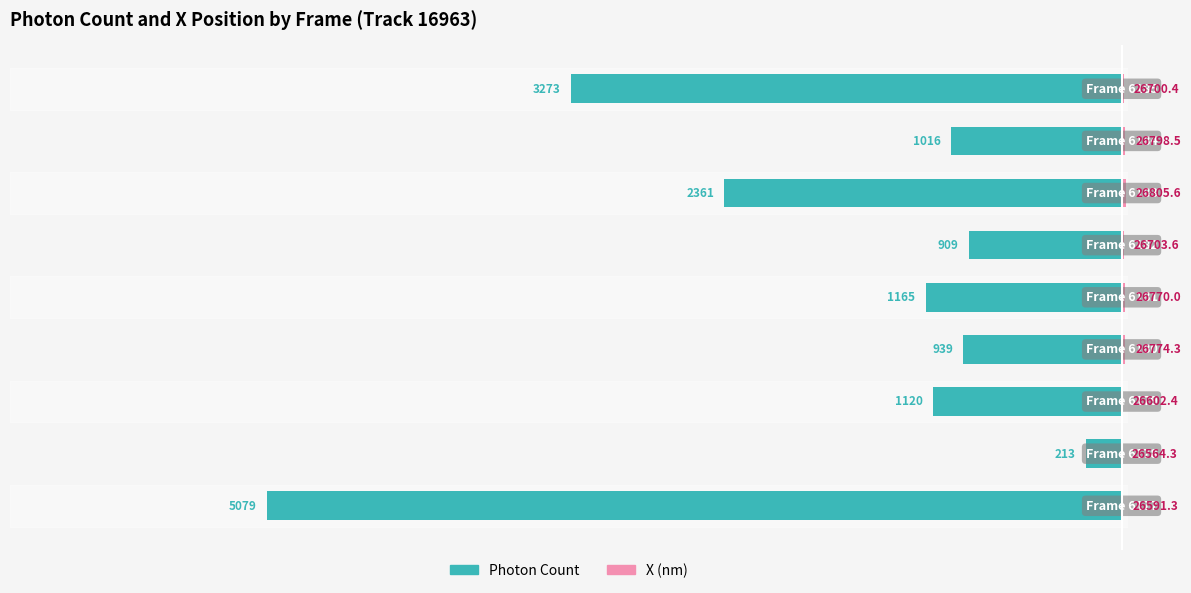

True or false: X (nm) has a value of 32.8 at 7.

False